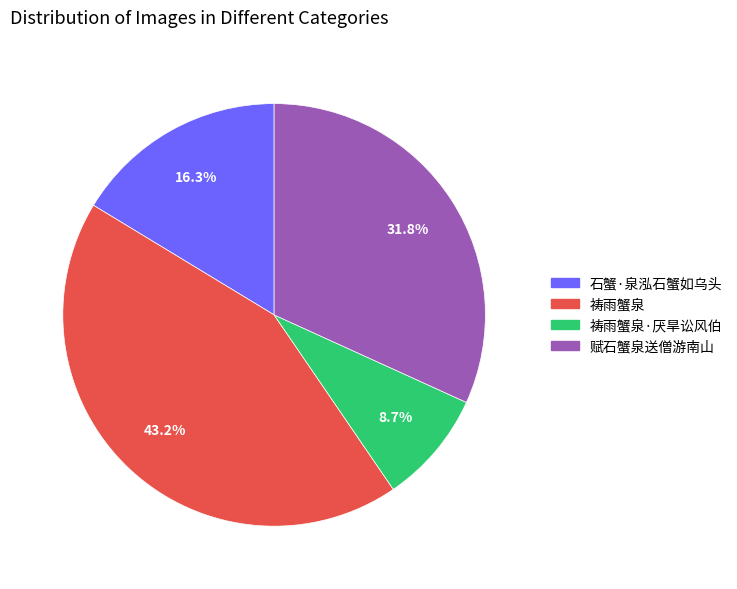

Is there a majority slice in this chart?

No